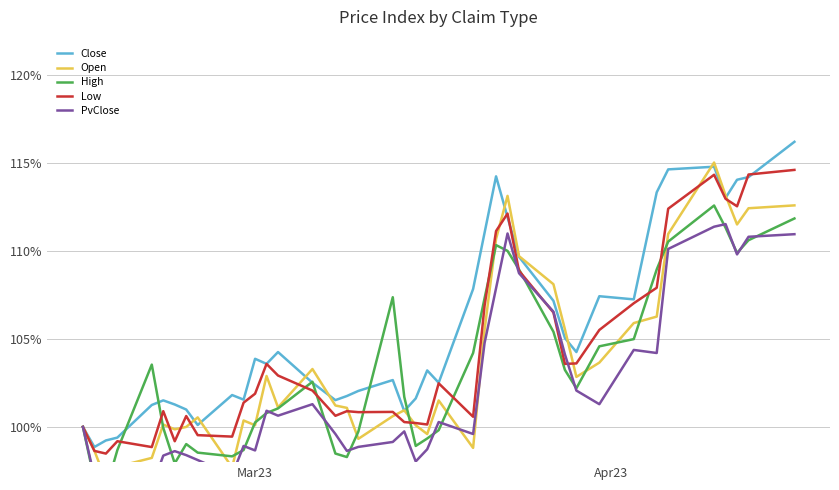

What is the minimum value for Close?

98.9